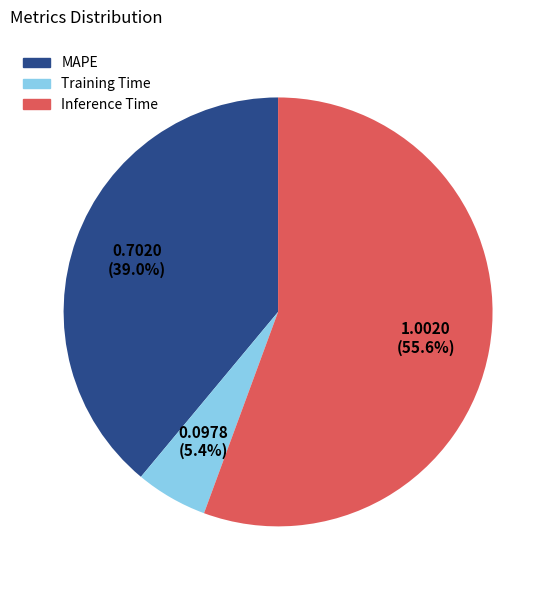

Which slice is the largest?

Inference Time